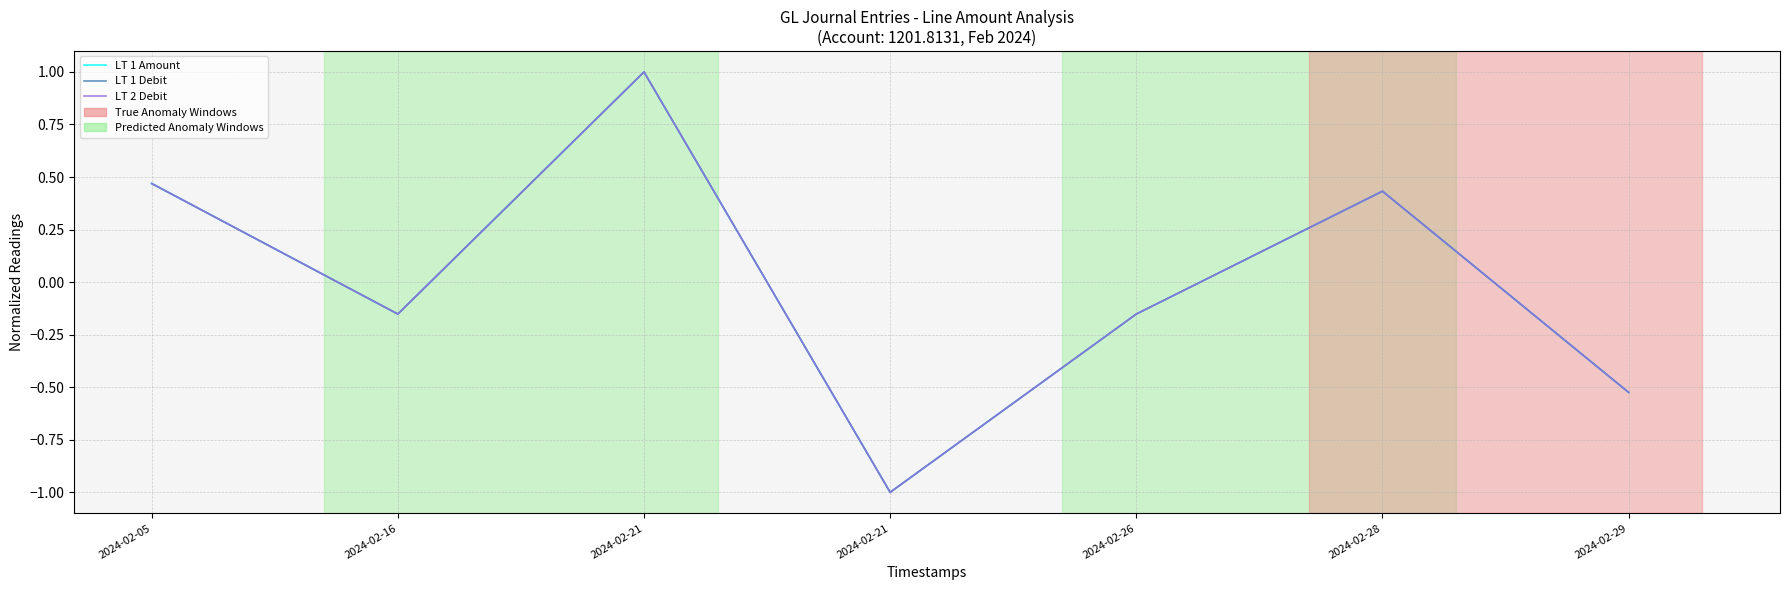

Which series has the largest total across all categories?

LT 2 Debit